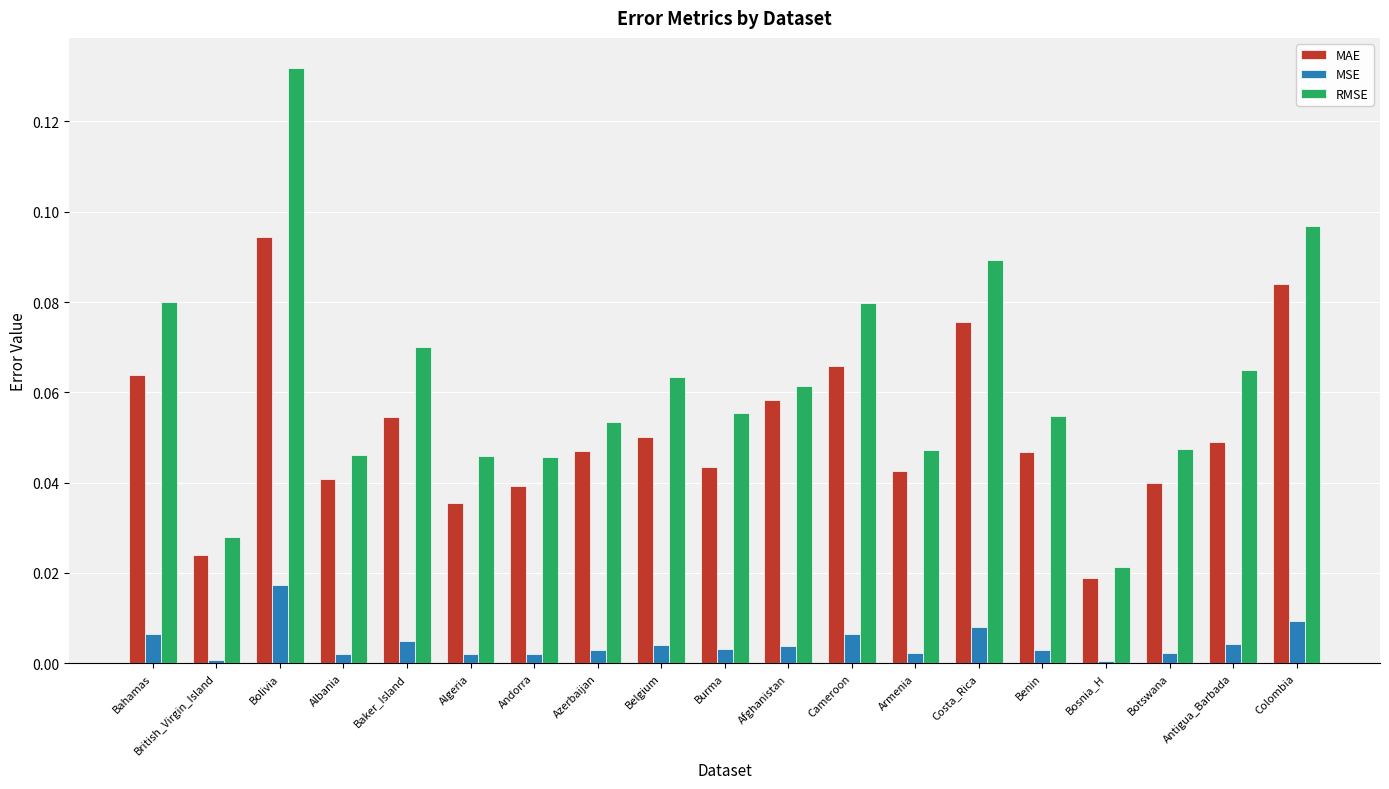

What are all the series names shown in the legend?

MAE, MSE, RMSE